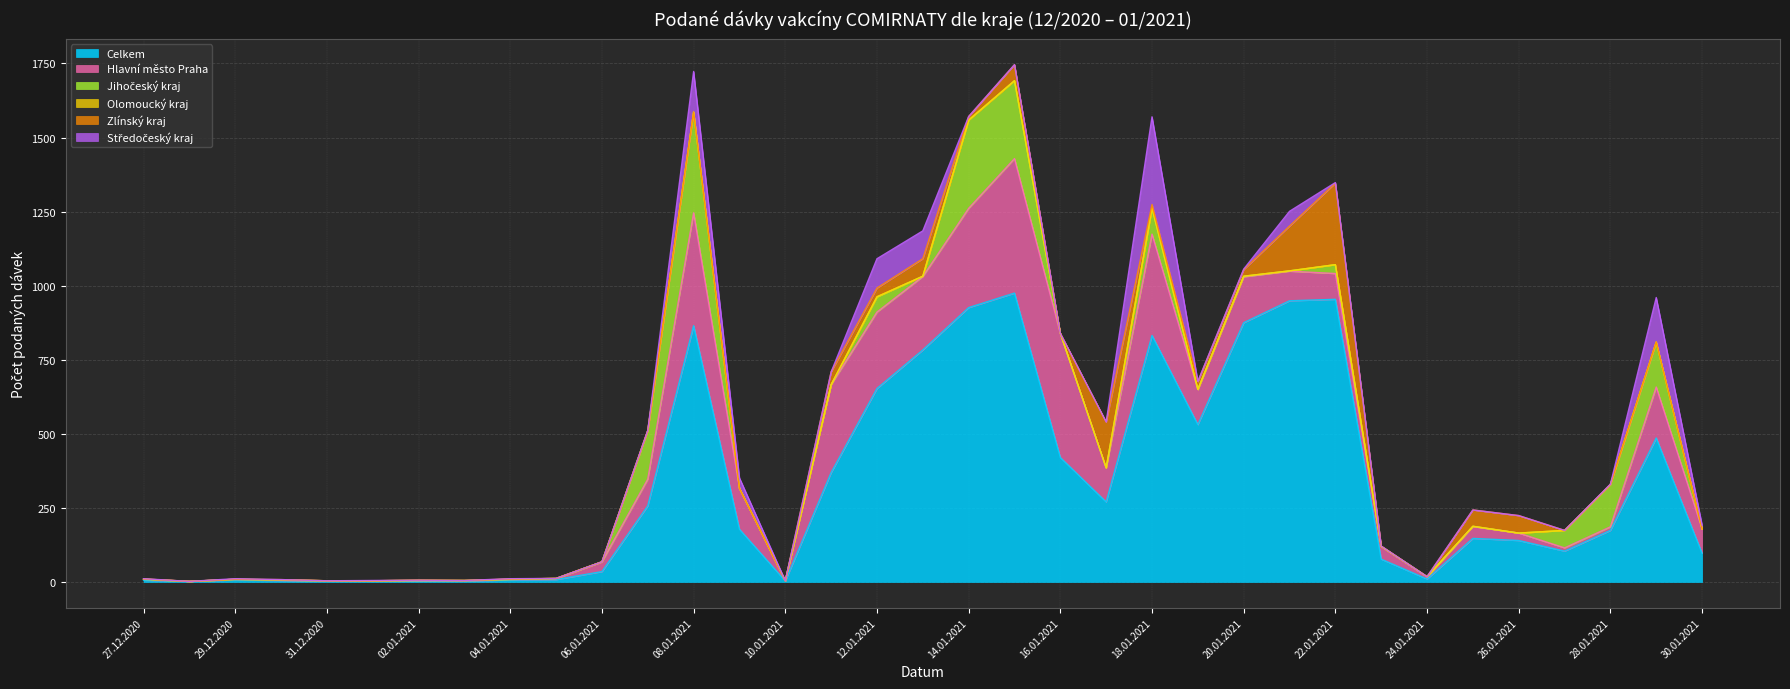

Where is Olomoucký kraj nearest to the value 0?

28.12.2020